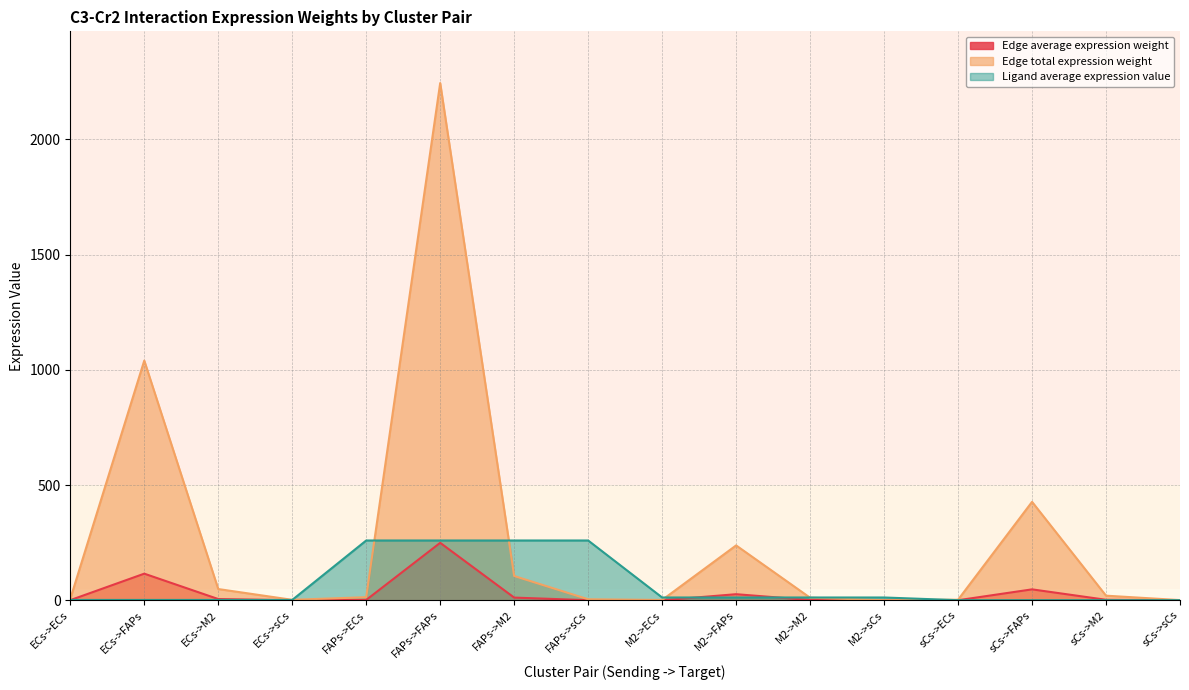

The value of Ligand average expression value at ECs->sCs is 2.7. True or false?

False